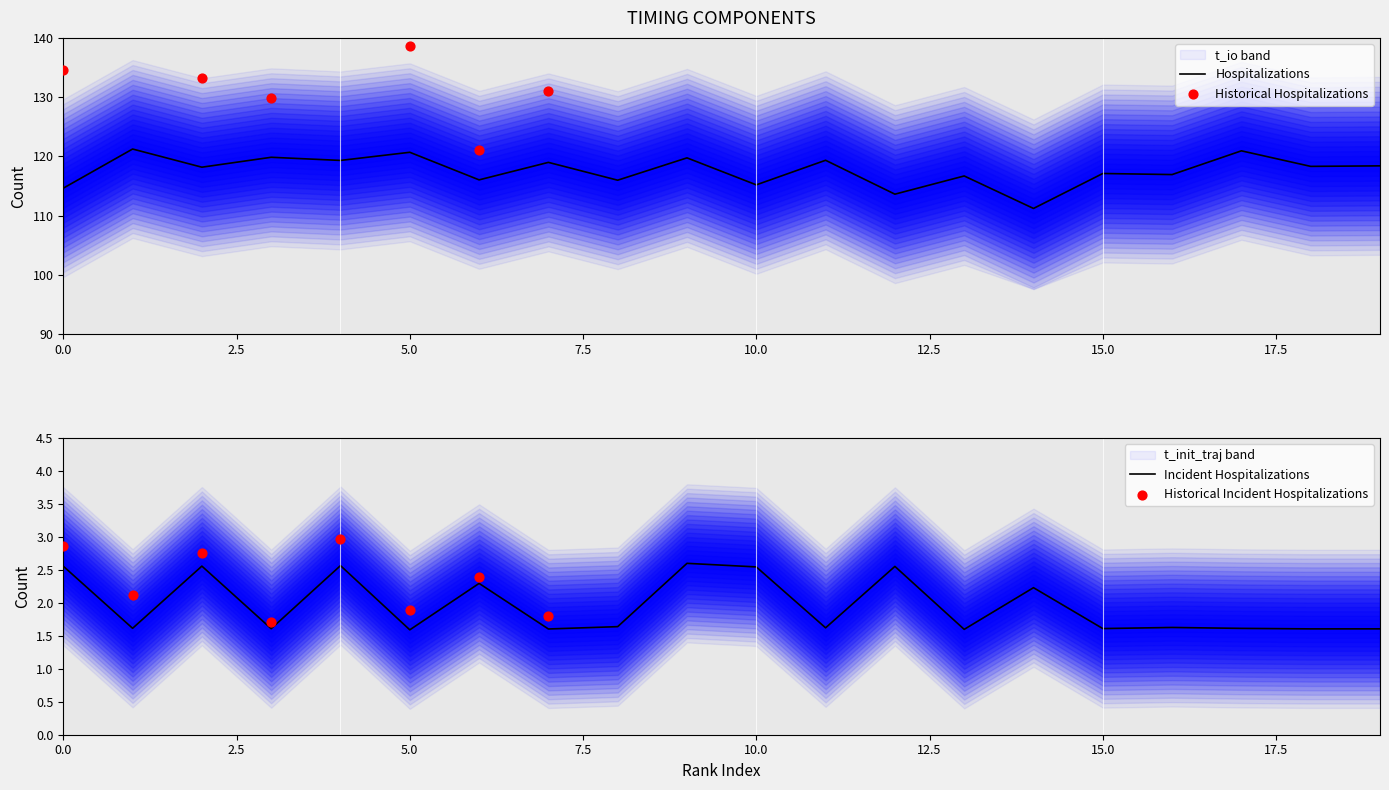

At which category is the sum across all series the highest?

1